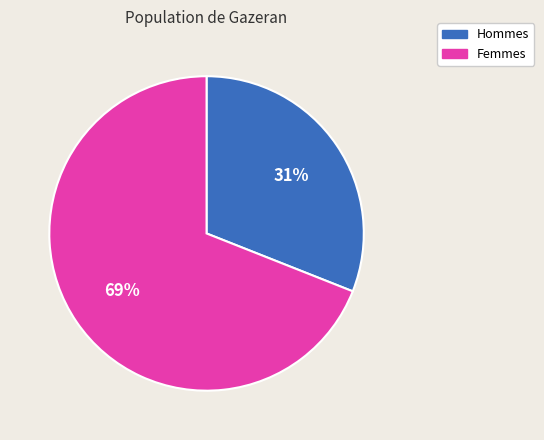

Count the number of slices in the pie.

2